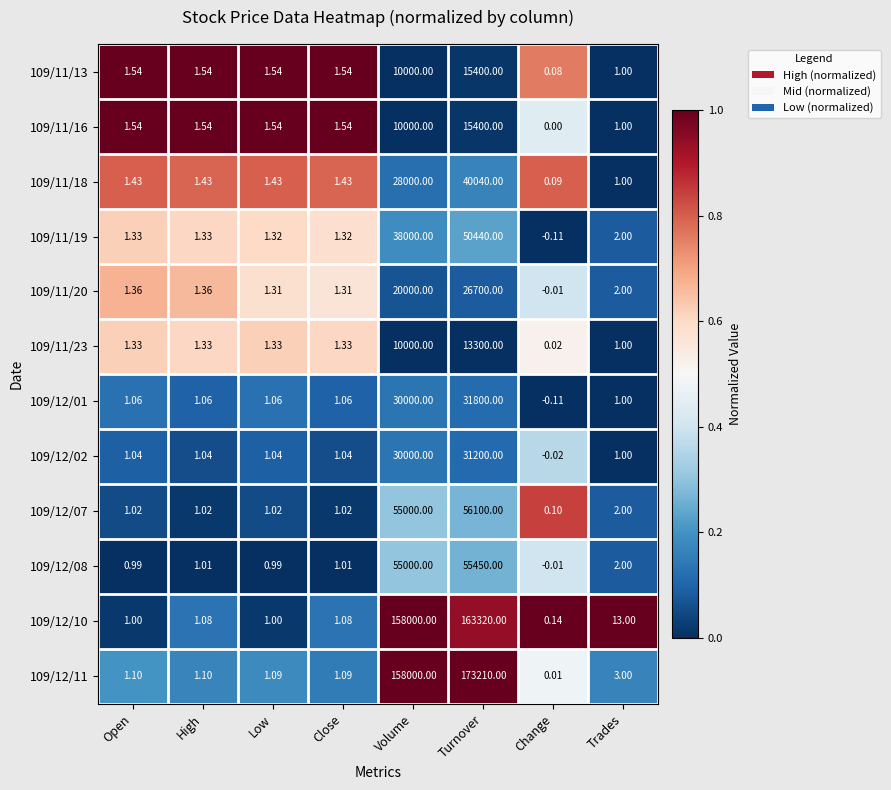

What is the total value across all series at Close?

14.8